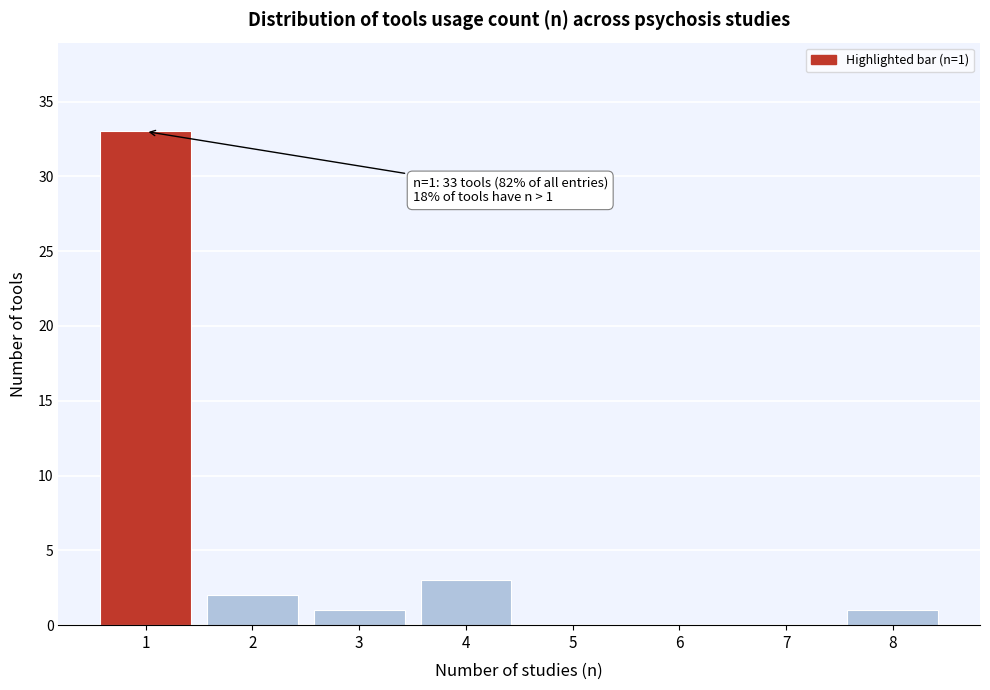

Reading left to right, list all the values displayed in this chart.

1=33	2=2	3=1	4=3	5=0	6=0	7=0	8=1